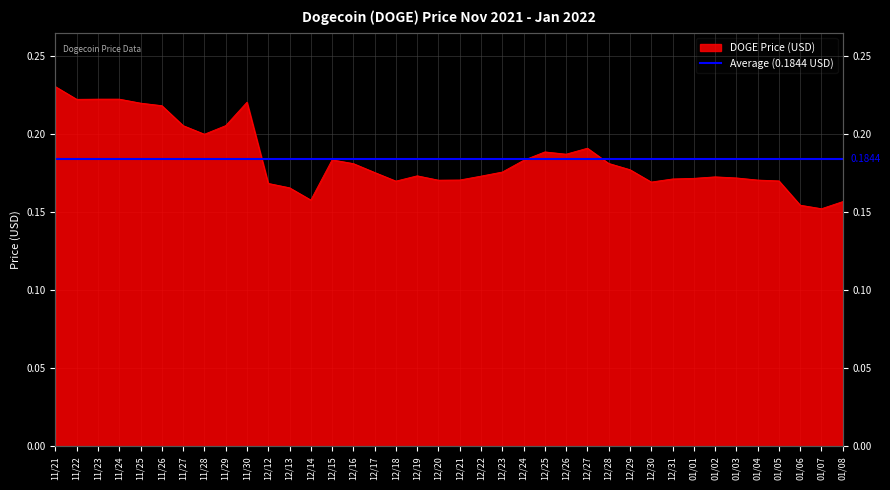

What is the difference between the second highest and second lowest values?

0.1